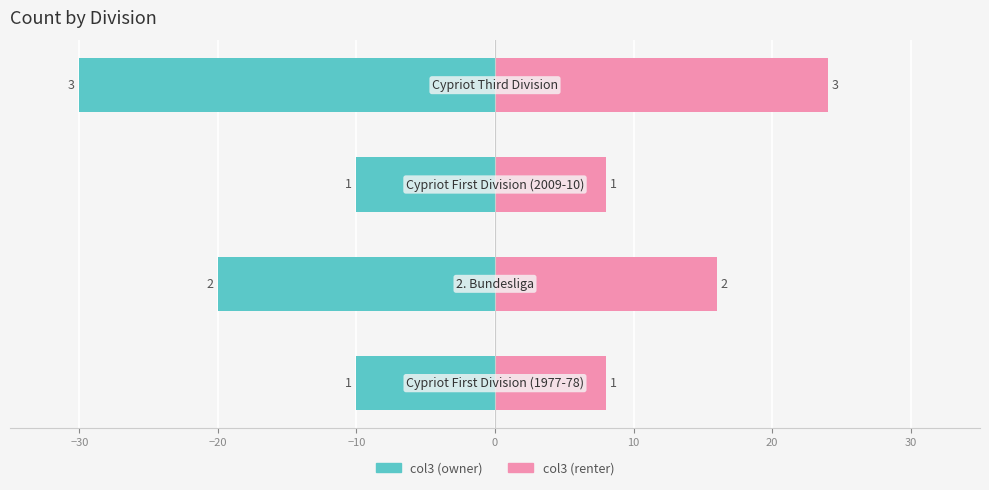

What is the total value across all series at −10?

-6